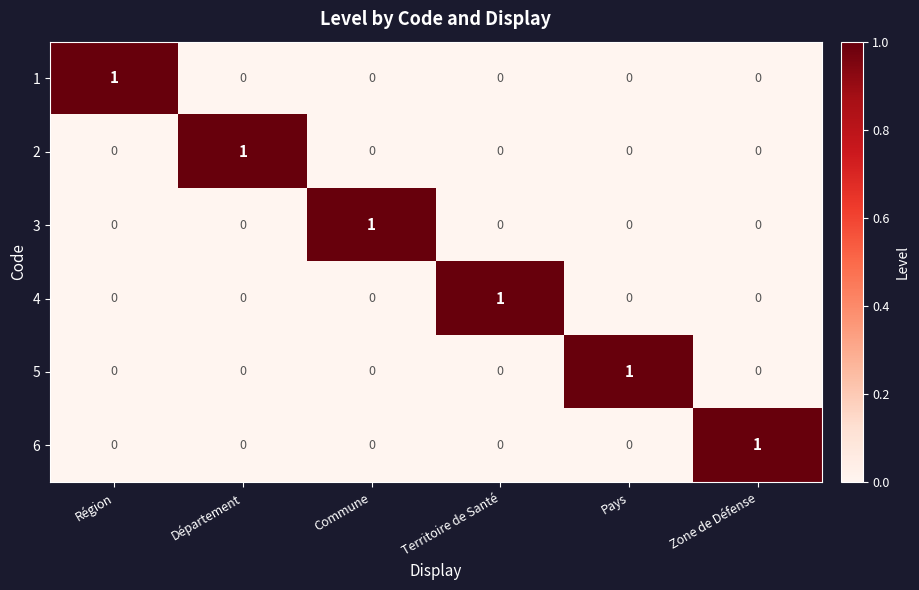

How many 3 values are between 0 and 1?

6